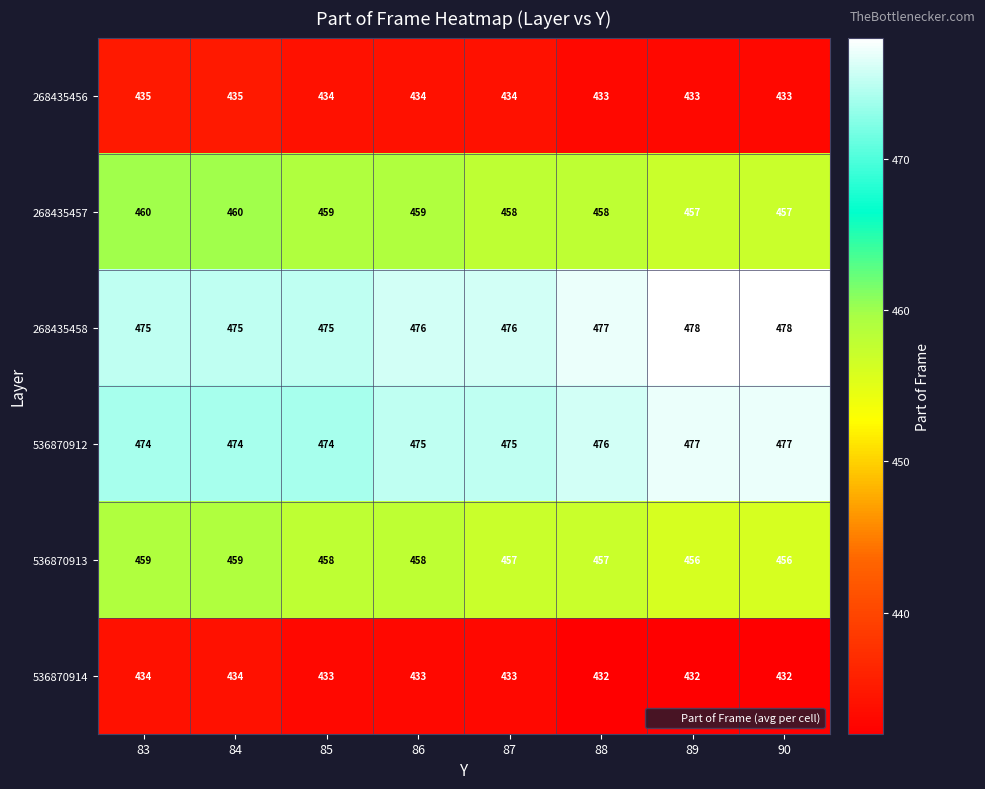

At how many categories does at least one series exceed 435?

8